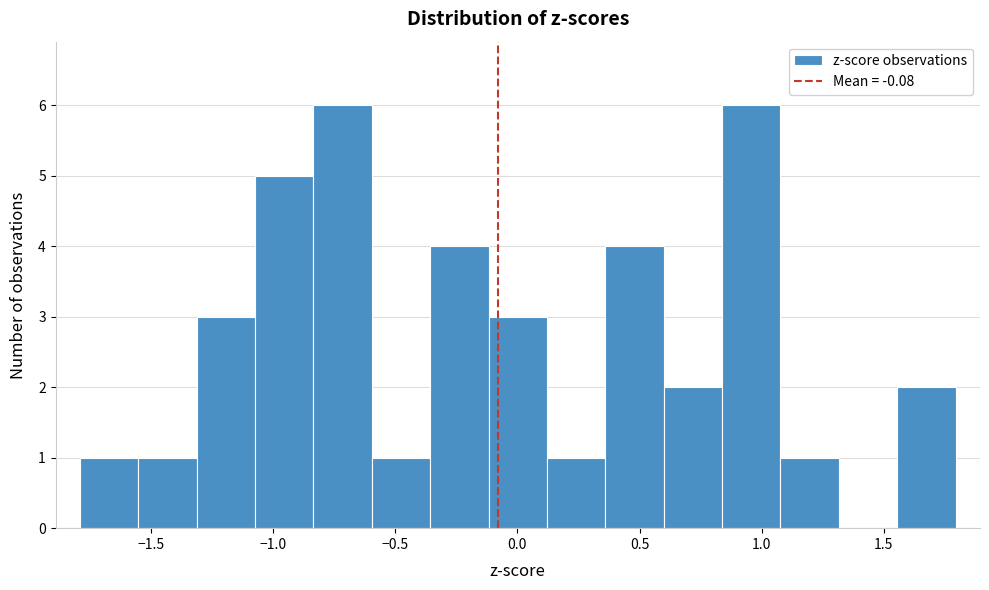

Reading left to right, transcribe this chart: for each bar, give the range it covers on the x-axis and its height. Neither the bar edges nor the heights are printed on the chart, so give them approximately, as read against the axes.

-1.80 to -1.55: 1
-1.55 to -1.30: 1
-1.30 to -1.05: 3
-1.05 to -0.85: 5
-0.85 to -0.60: 6
-0.60 to -0.35: 1
-0.35 to -0.10: 4
-0.10 to 0.10: 3
0.10 to 0.35: 1
0.35 to 0.60: 4
0.60 to 0.85: 2
0.85 to 1.10: 6
1.10 to 1.30: 1
1.30 to 1.55: 0
1.55 to 1.80: 2